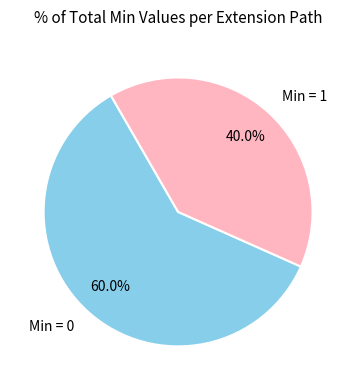

To the nearest percent, what is the difference between the largest and smallest slice percentages?

20%